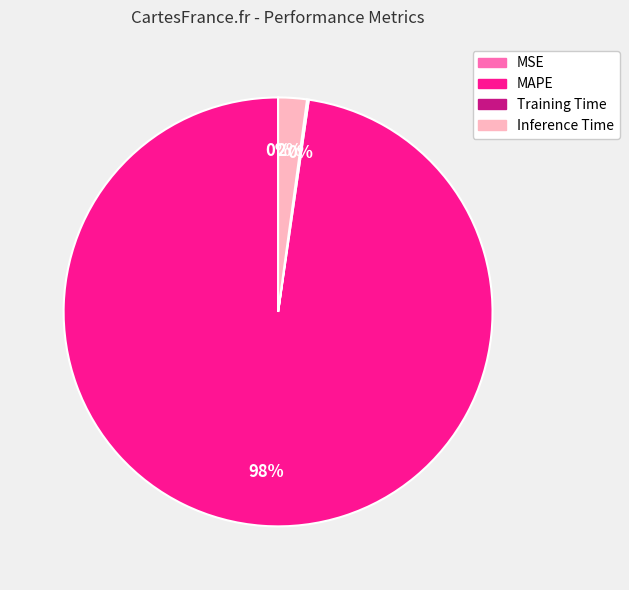

Do Inference Time and MAPE together represent more than half of the pie?

Yes